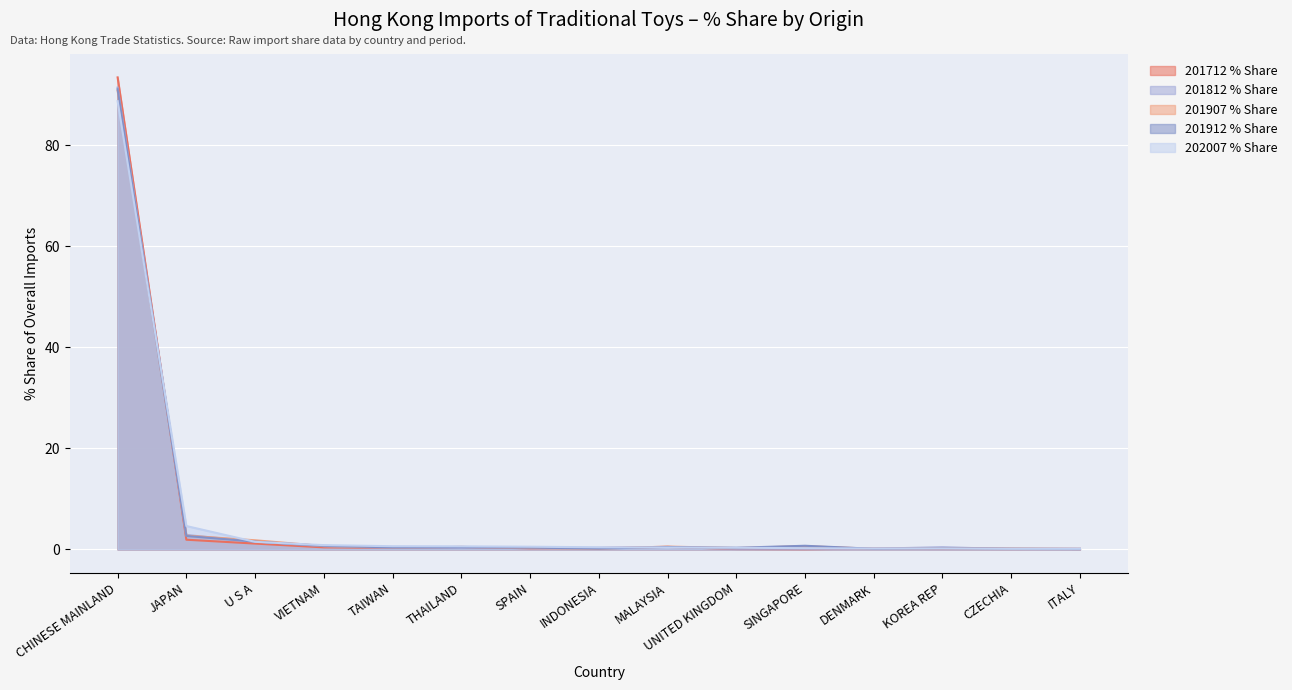

What is the sum of the 201907 % Share values at ITALY and CZECHIA?

0.2